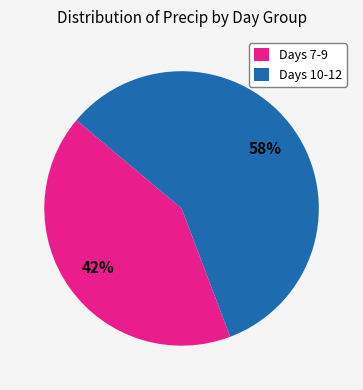

True or false: Days 10-12 accounts for 72% of the total.

False